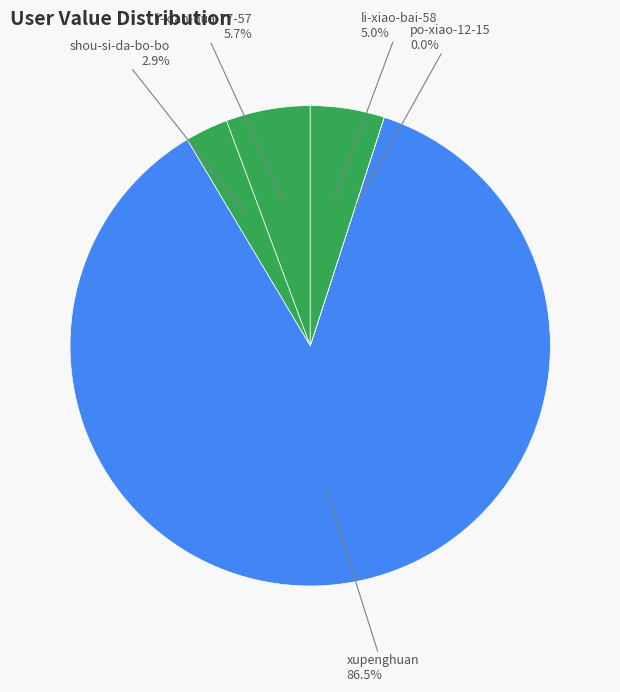

What is the largest slice in the pie chart?

xupenghuan